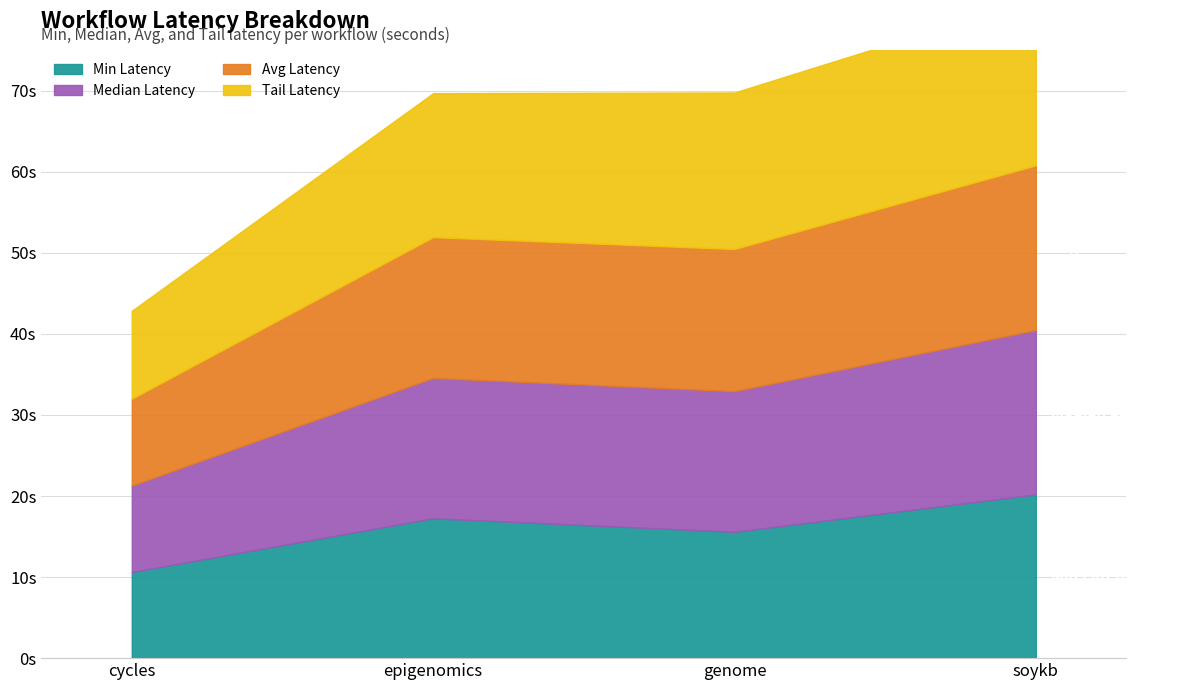

What is the value of the tail_latency point at the 1st from the left?

10.8